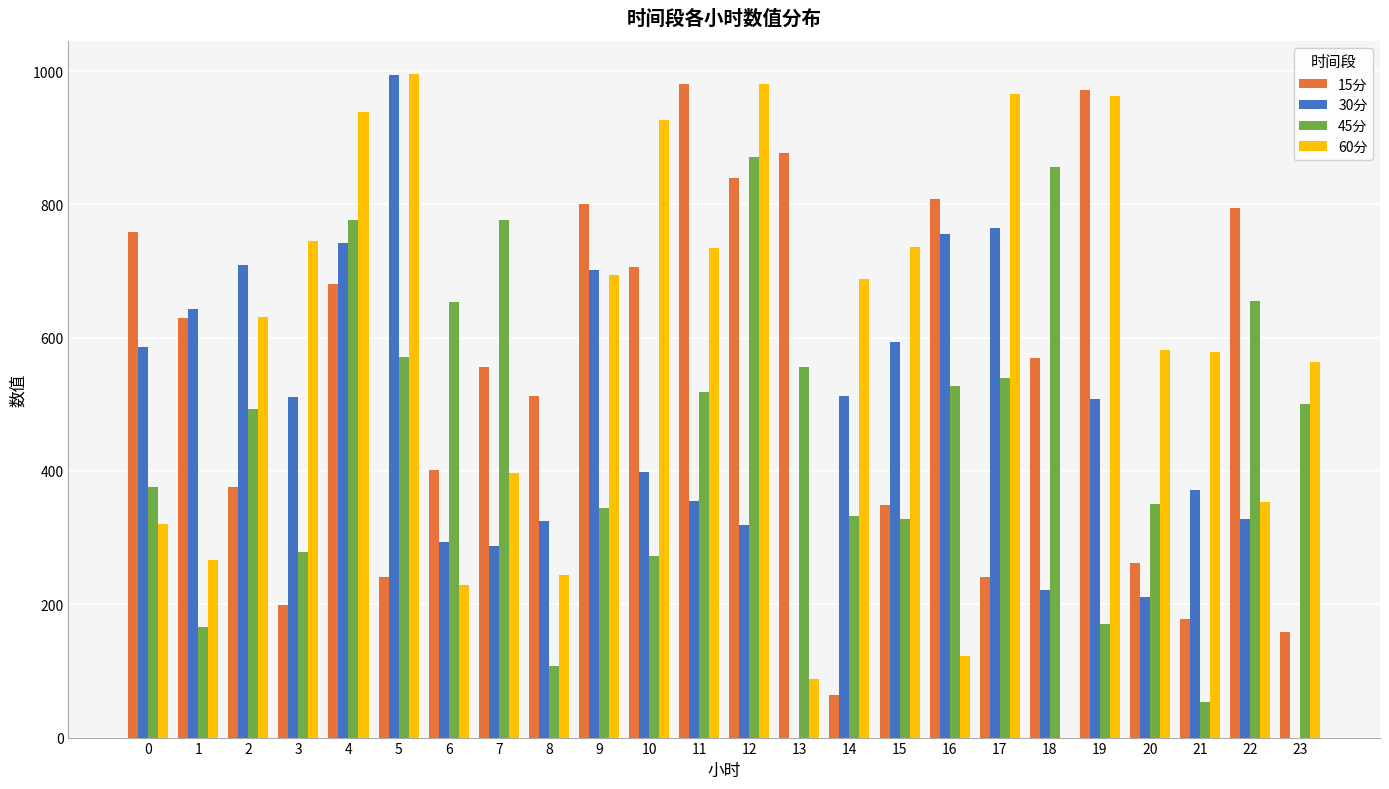

The value of 30分 at 1 is 874.0. True or false?

False